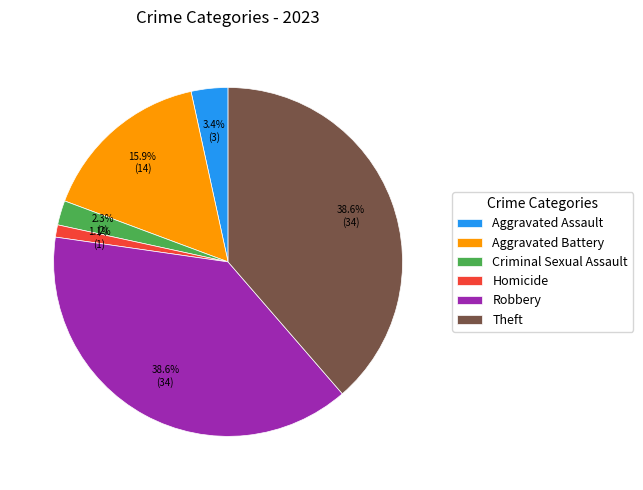

What is the smallest slice in the pie chart?

Homicide